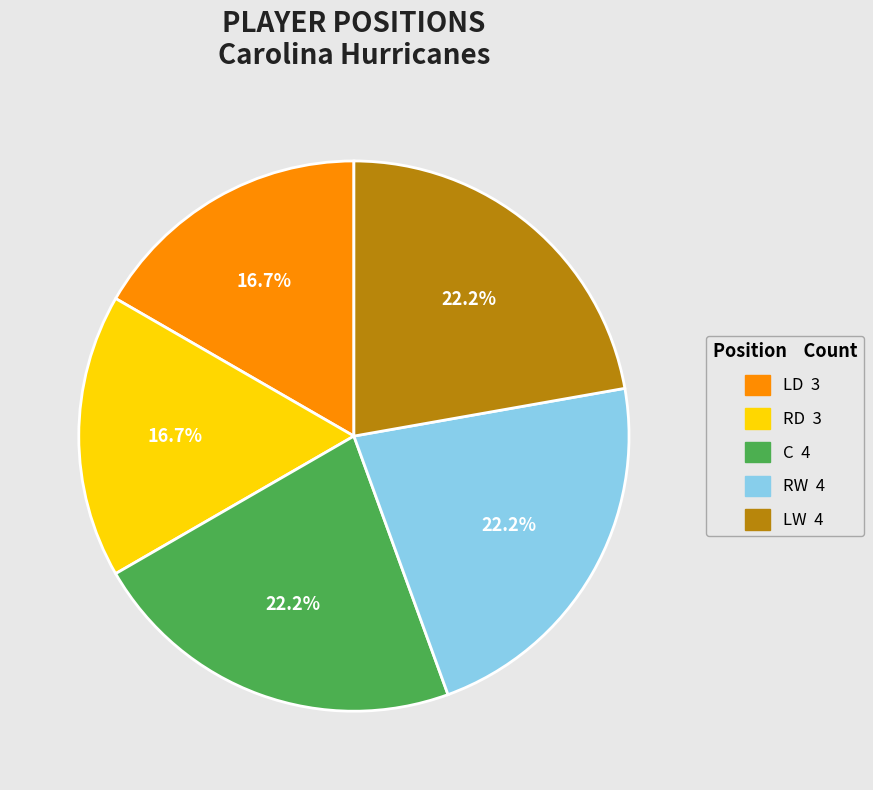

The RD slice represents 17% of the pie. True or false?

True